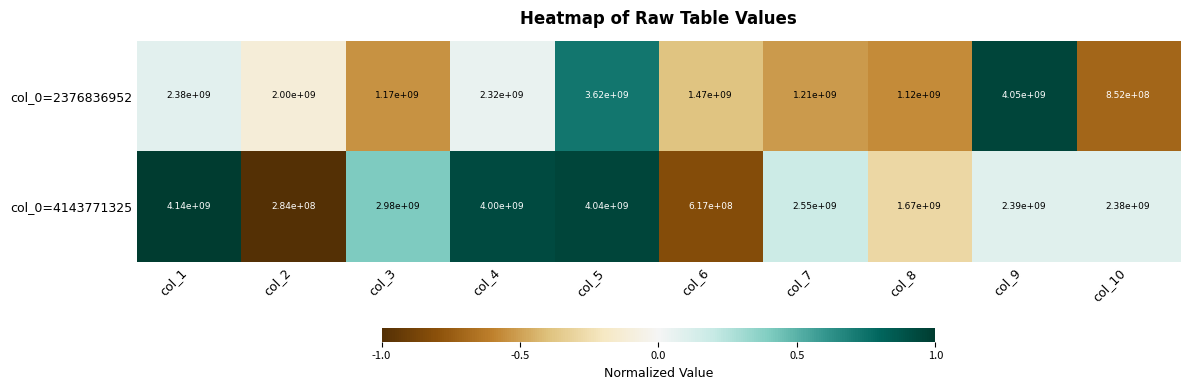

Which label corresponds to the largest value in the chart?

col_1